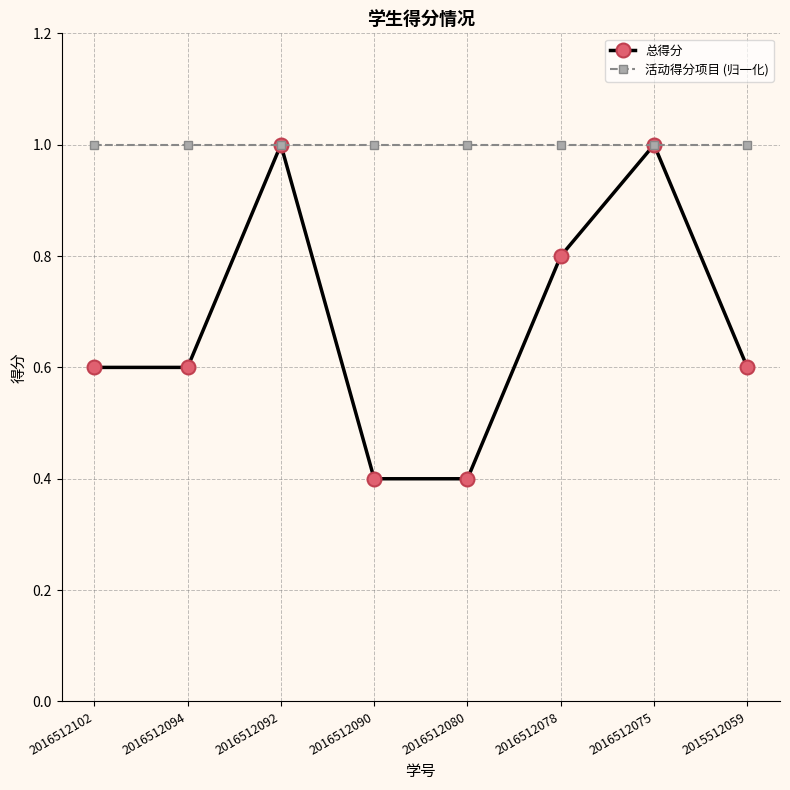

What are all the series names shown in the legend?

总得分, 活动得分项目 (归一化)